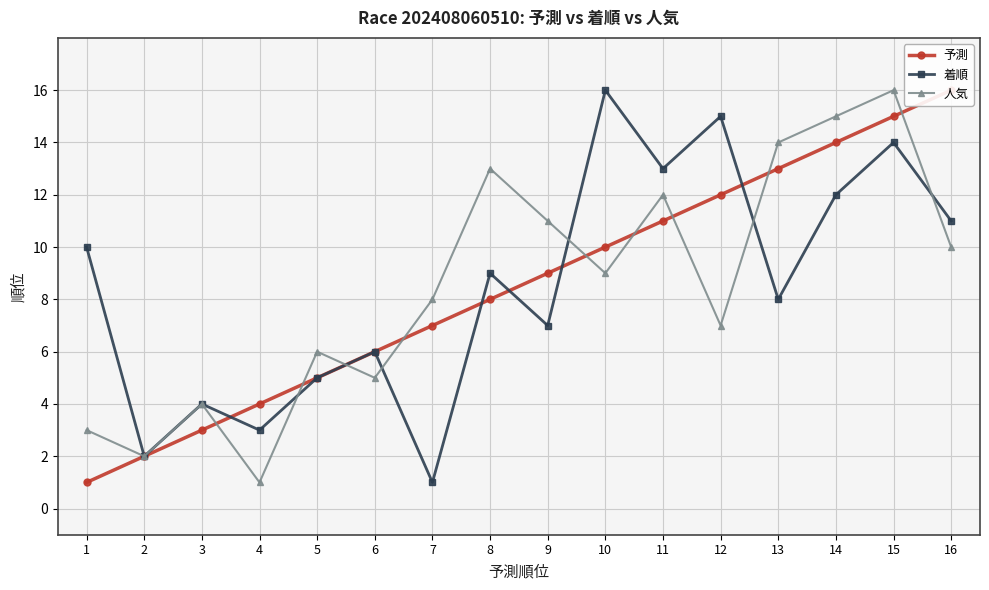

What are all the series names shown in the legend?

予測, 着順, 人気